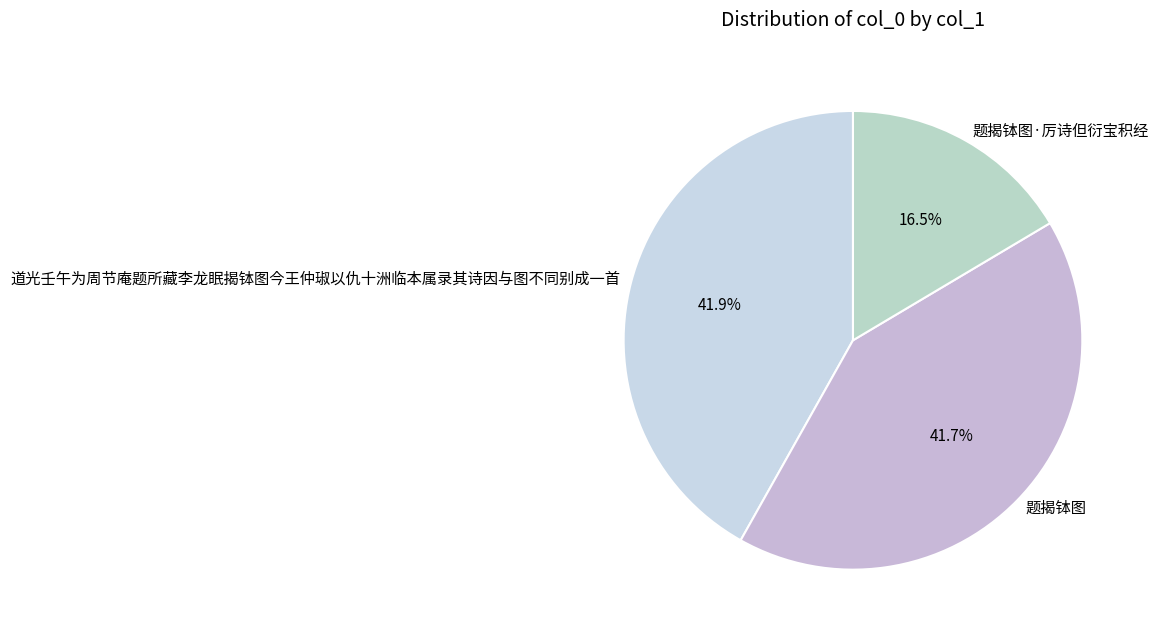

What percentage do 题揭钵图·厉诗但衍宝积经 and 道光壬午为周节庵题所藏李龙眠揭钵图今王仲琡以仇十洲临本属录其诗因与图不同别成一首 together represent?

58.3%